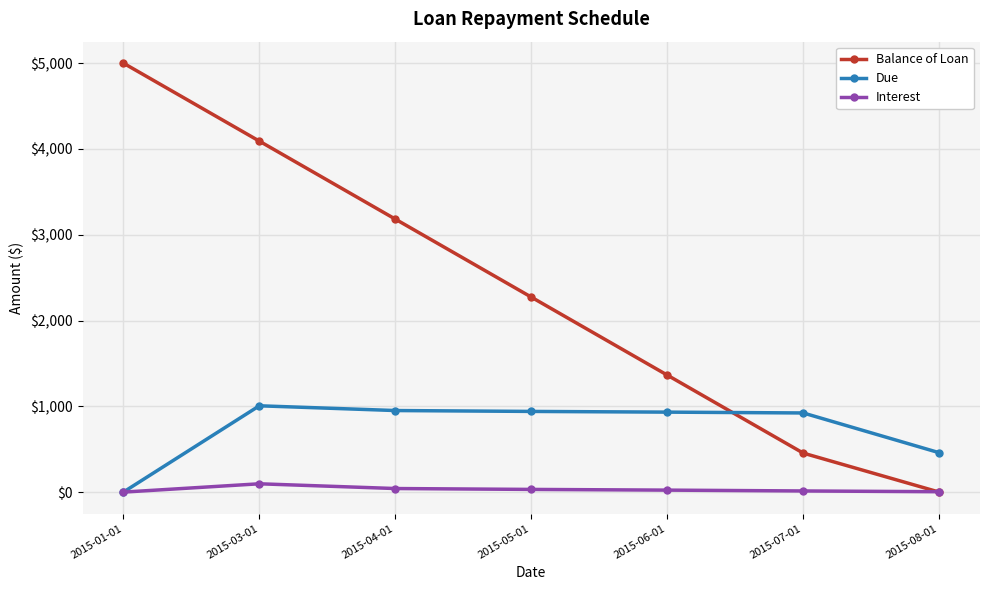

At how many categories does at least one series exceed 3734?

2